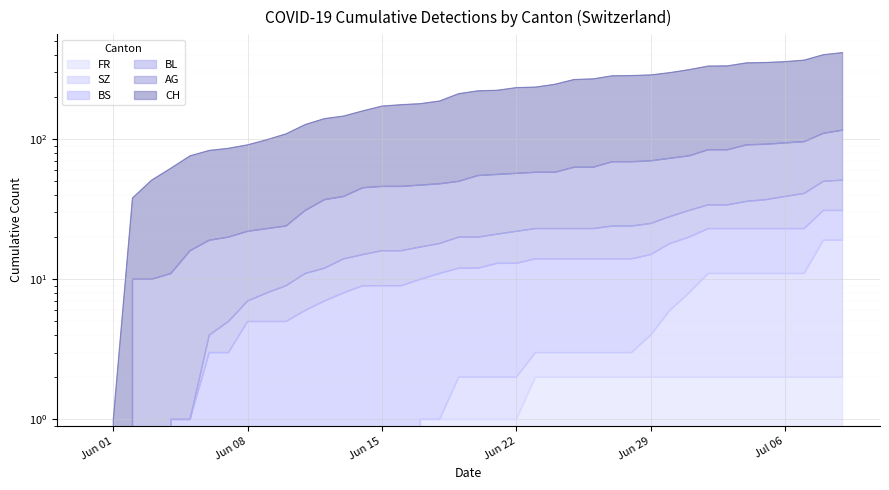

True or false: AG and CH cross at least once.

False